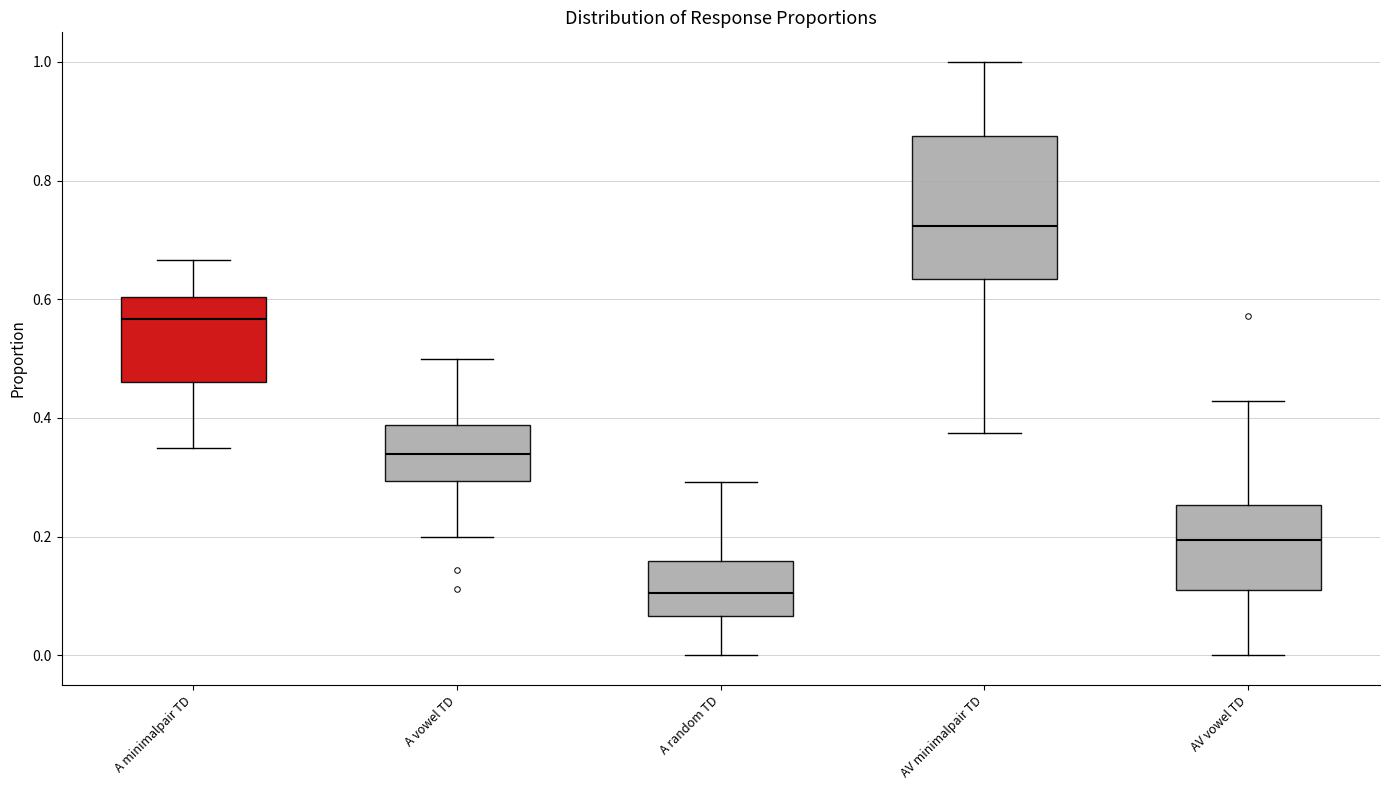

Reading left to right, transcribe this box plot: for each box, give where its median line is, the range the box spans, and where its two whiskers end, as read against the y-axis. The values are not printed on the chart, so give them approximately, as read against the axis.

A minimalpair TD: median 0.56, box 0.46 to 0.60, whiskers 0.36 to 0.66
A vowel TD: median 0.34, box 0.30 to 0.38, whiskers 0.20 to 0.50
A random TD: median 0.10, box 0.06 to 0.16, whiskers 0.00 to 0.30
AV minimalpair TD: median 0.72, box 0.64 to 0.88, whiskers 0.38 to 1.00
AV vowel TD: median 0.20, box 0.10 to 0.26, whiskers 0.00 to 0.42